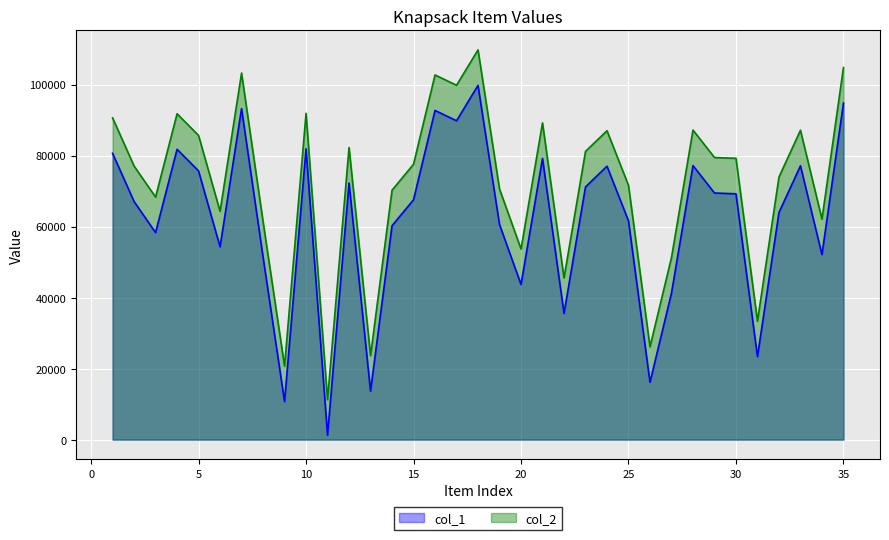

True or false: col_1 has a value of 130127 at 35.

False